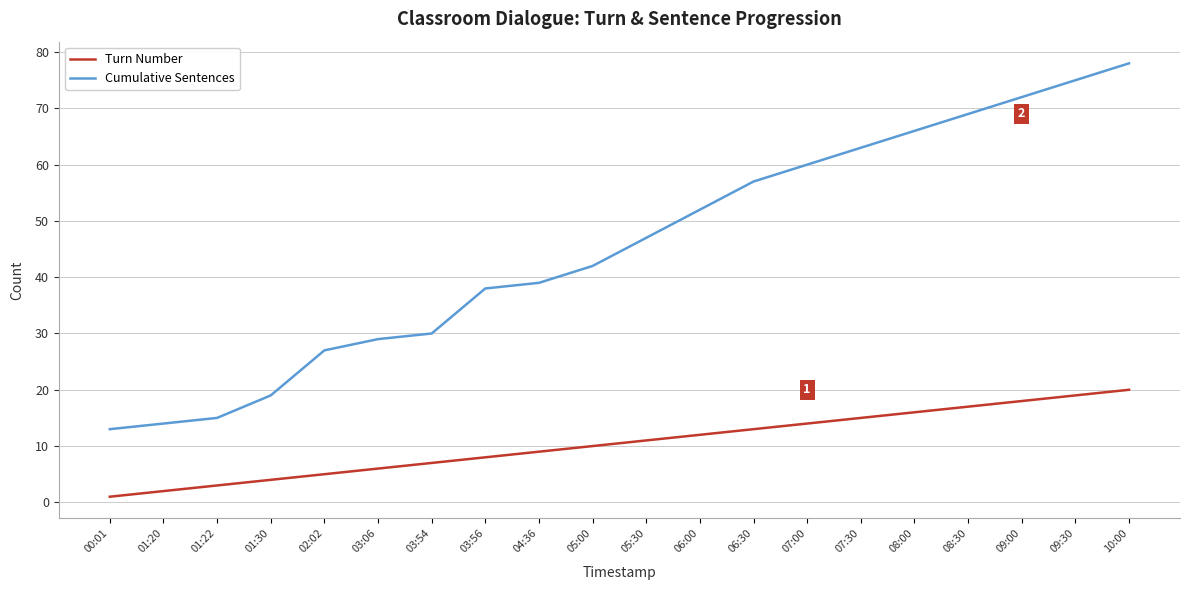

At which label does Turn Number reach its peak?

10:00